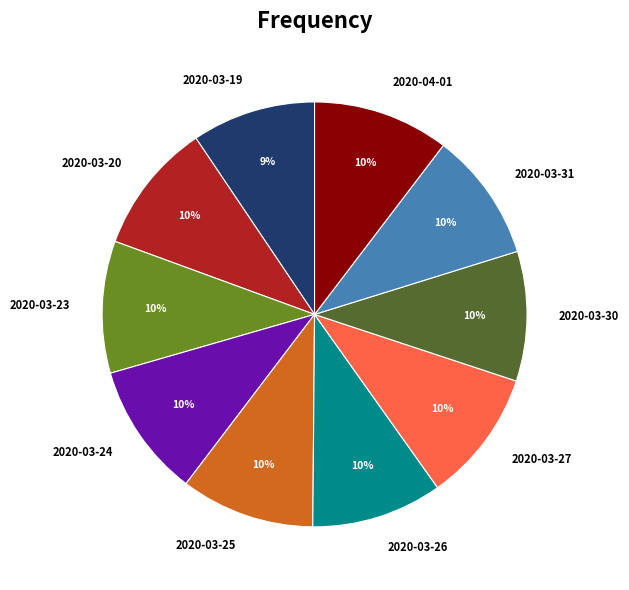

True or false: 2020-04-01 accounts for 10% of the total.

True